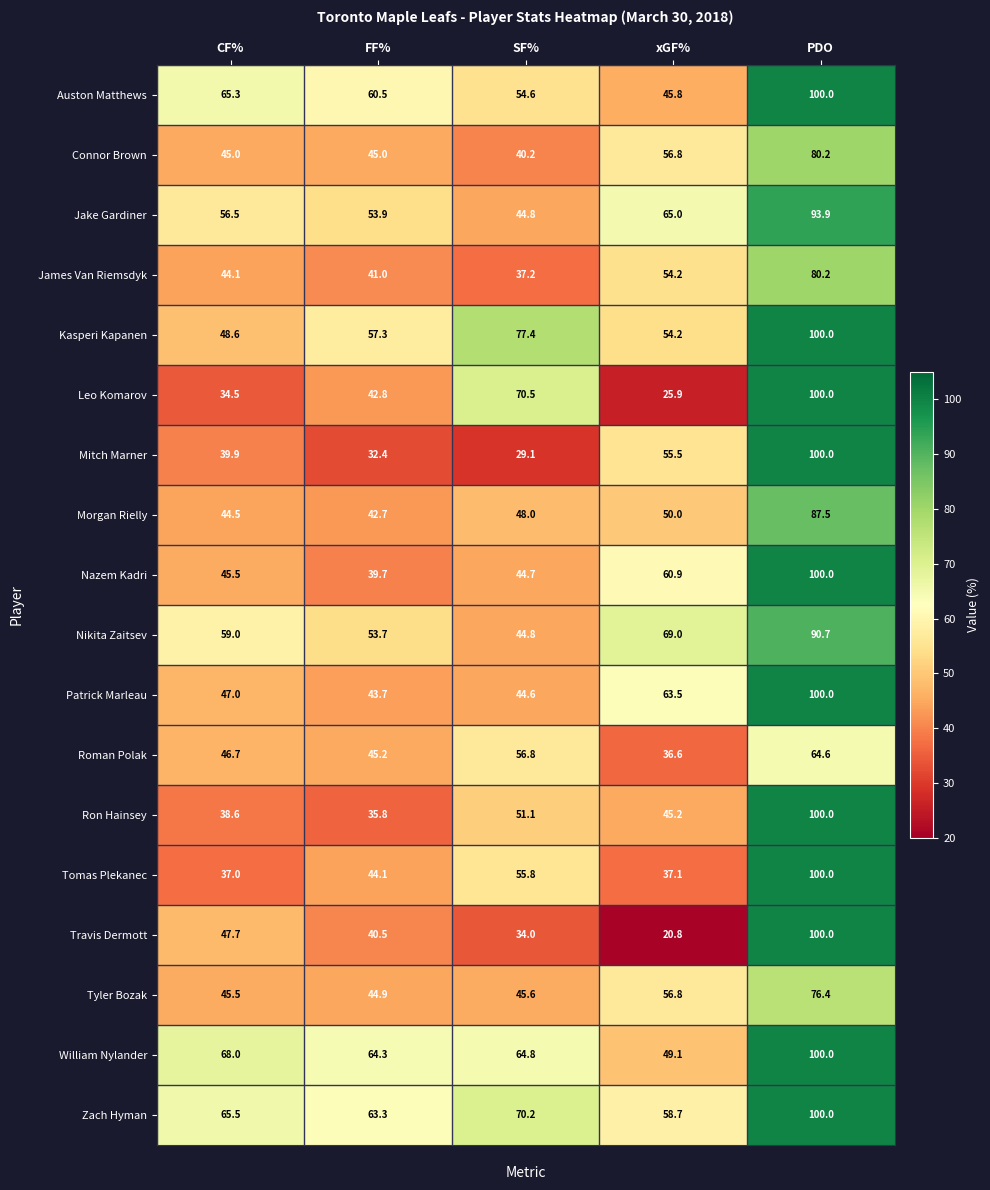

At which label does William Nylander first exceed 64?

CF%